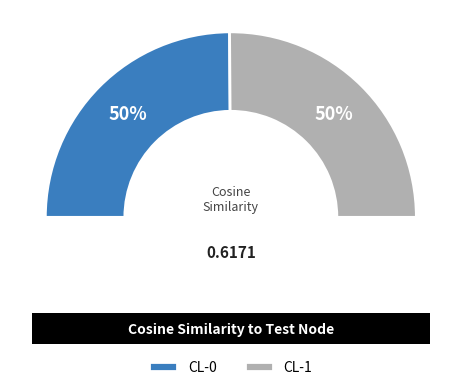

What percentage is the CL-1 slice, to the nearest percent?

50%